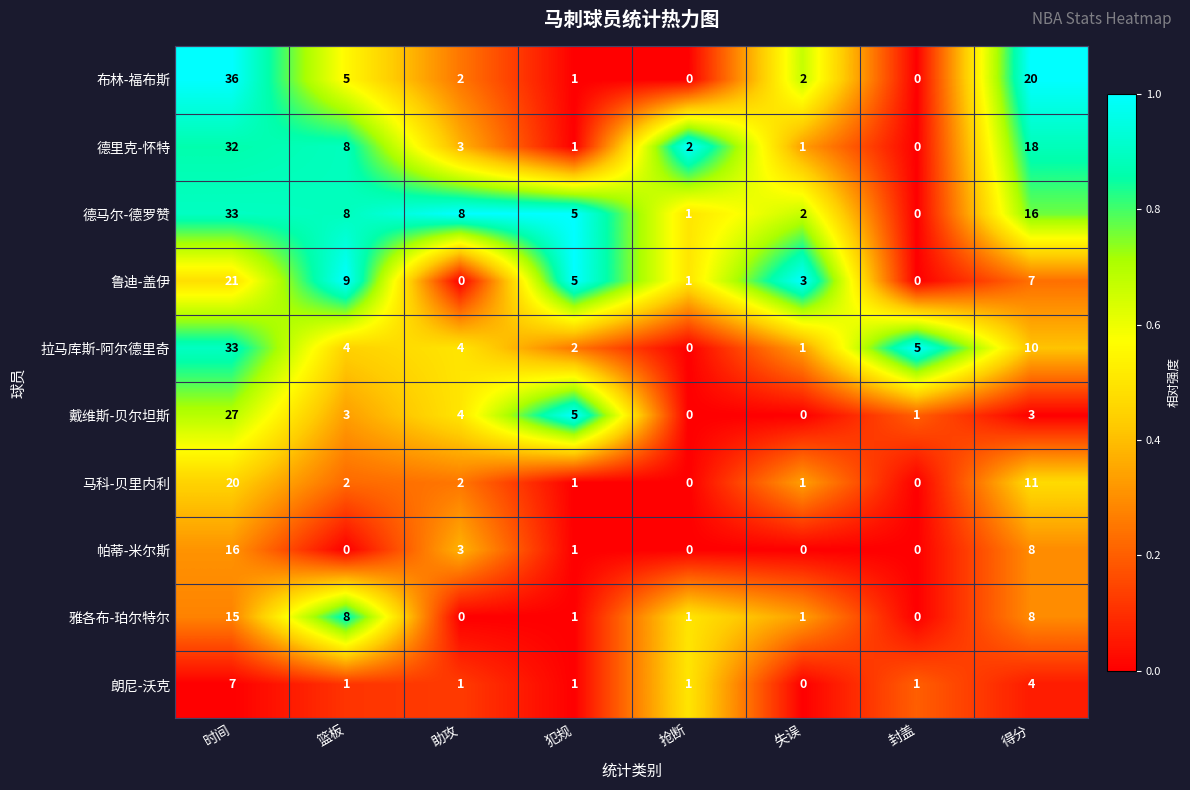

Is the value of 拉马库斯-阿尔德里奇 at 篮板 greater than the value of 帕蒂-米尔斯 at 篮板?

Yes